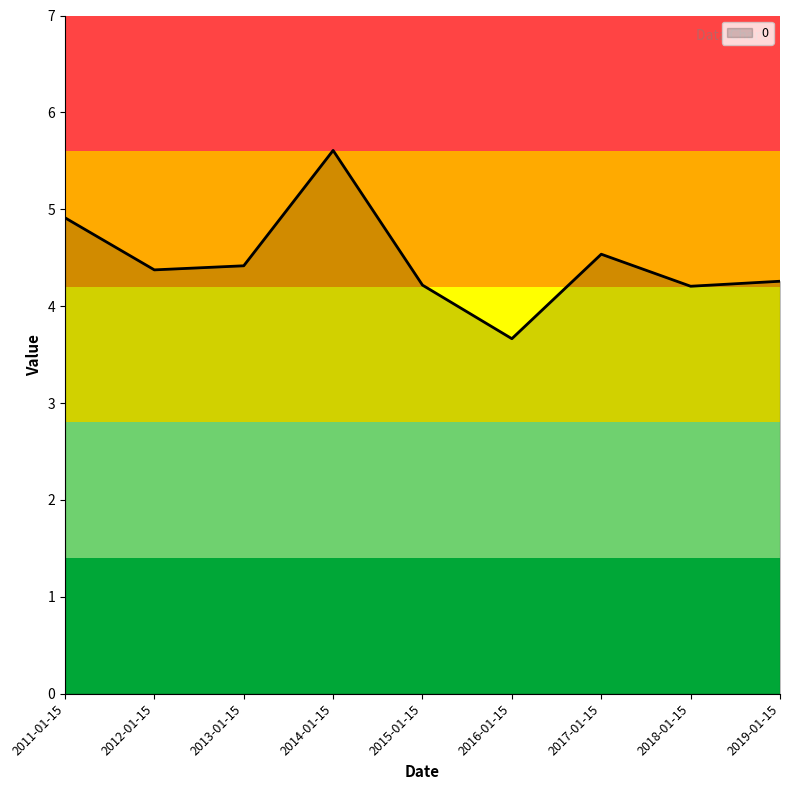

Approximately how many times larger is the value at 2018-01-15 compared to 2012-01-15?

1.0